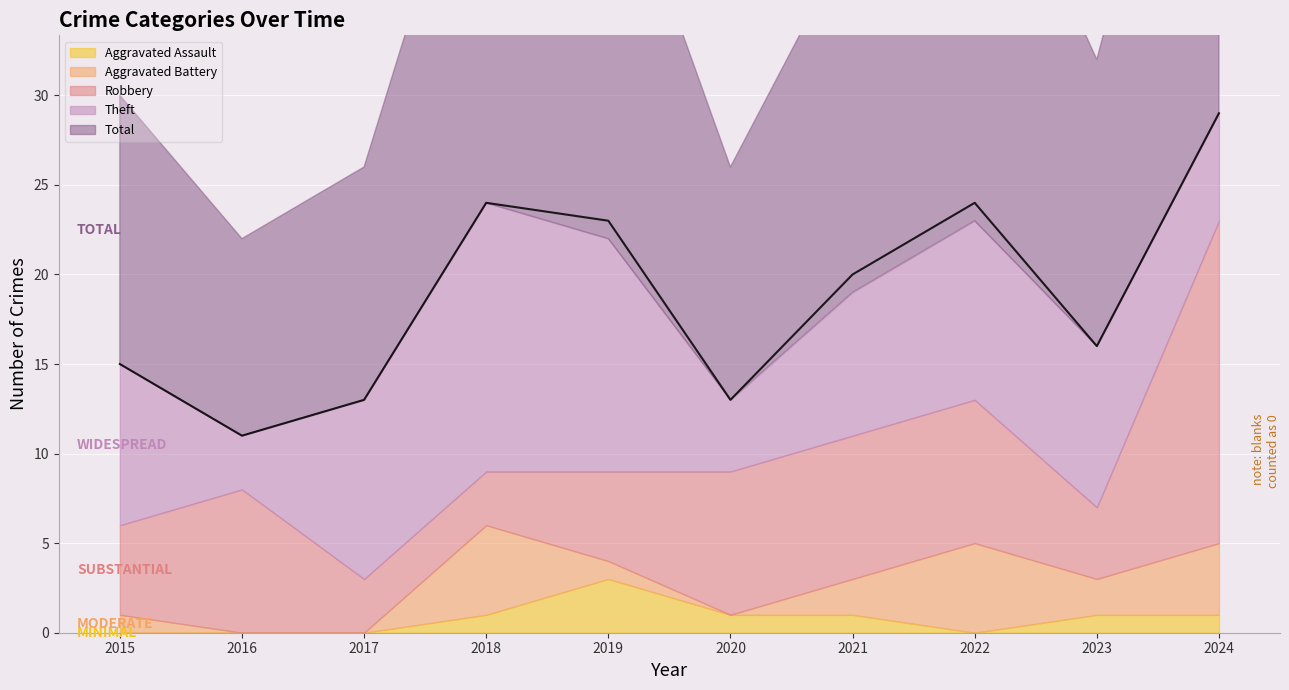

How many lines are shown in the chart?

5